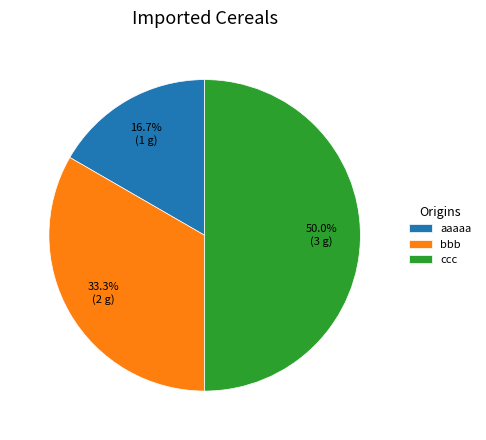

Which has a higher value, ccc or bbb?

ccc